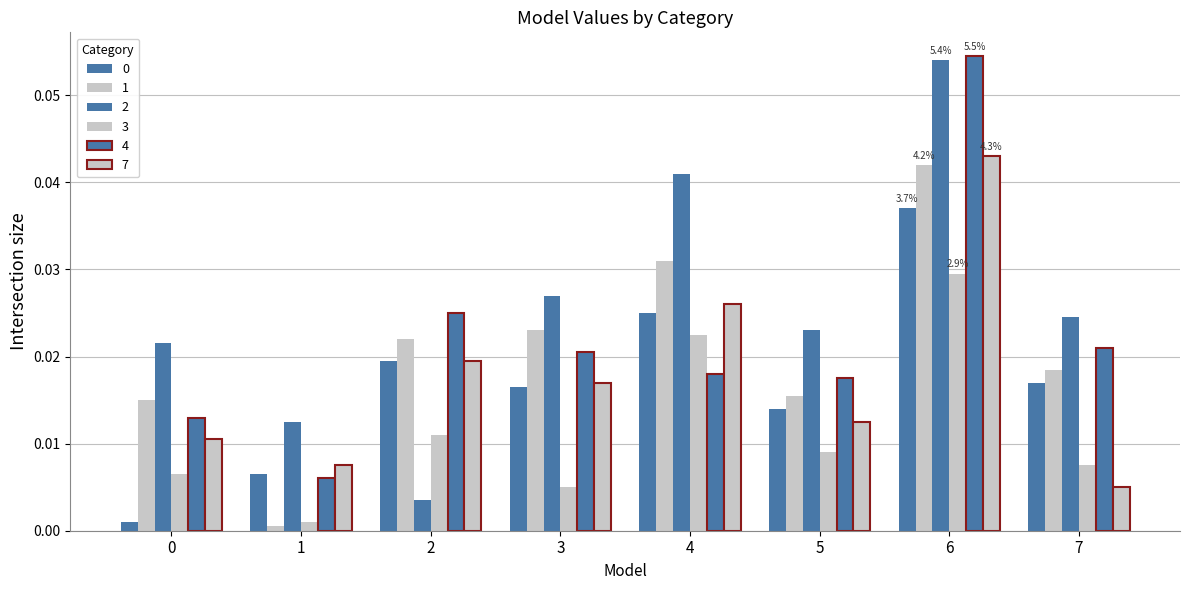

At which label does 3 reach its minimum?

1